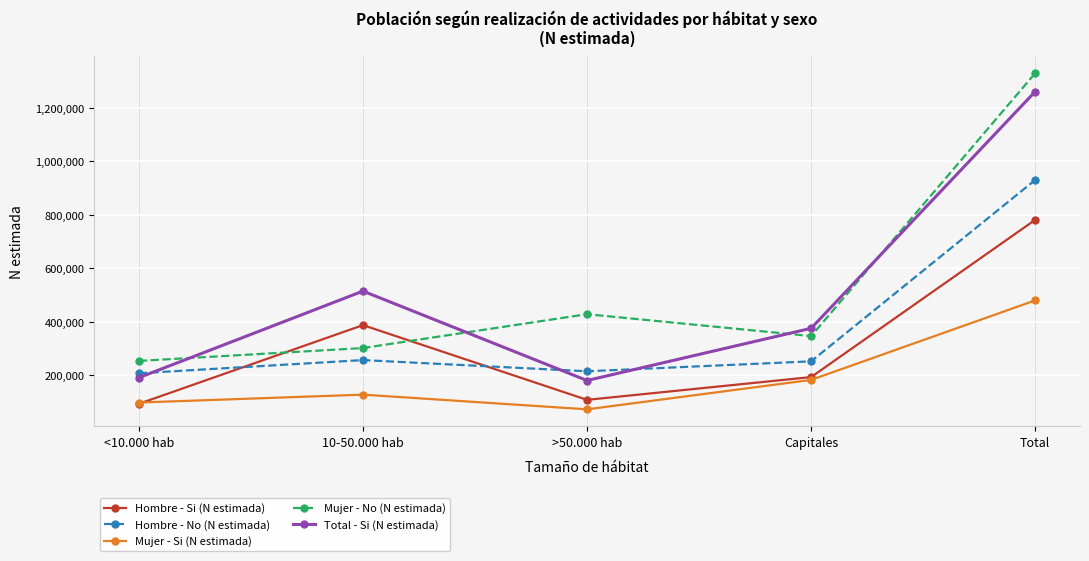

How many times do Hombre - No (N estimada) and Hombre - Si (N estimada) cross each other?

2